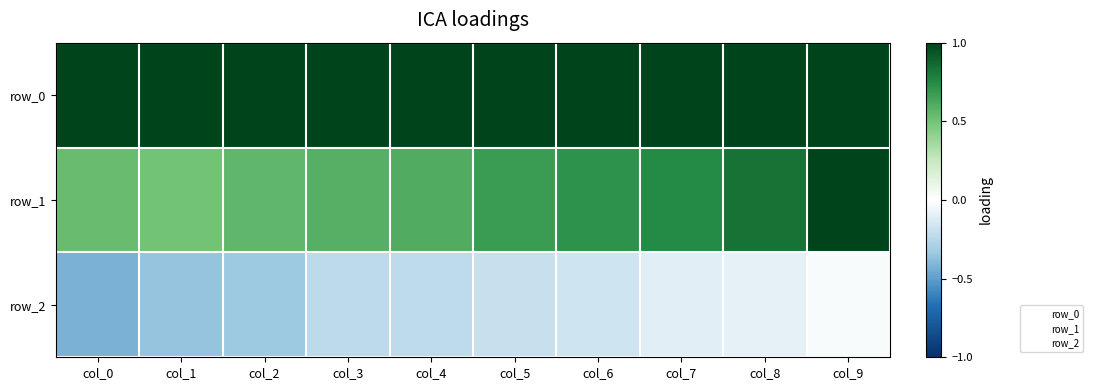

At which category does the chart reach its minimum across all series?

col_0